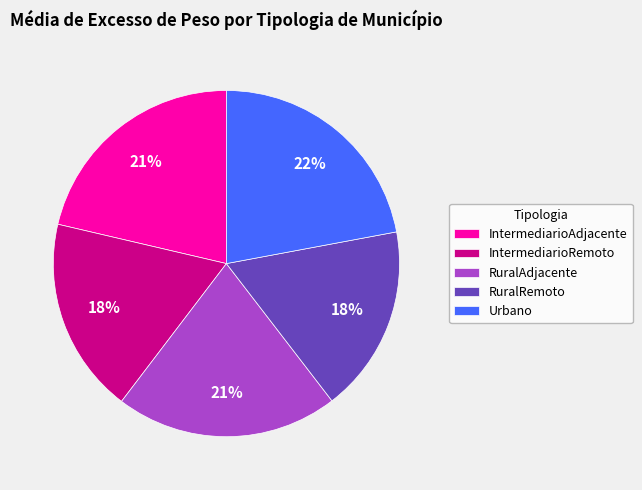

To the nearest percent, what percentage of the pie is Urbano?

22%